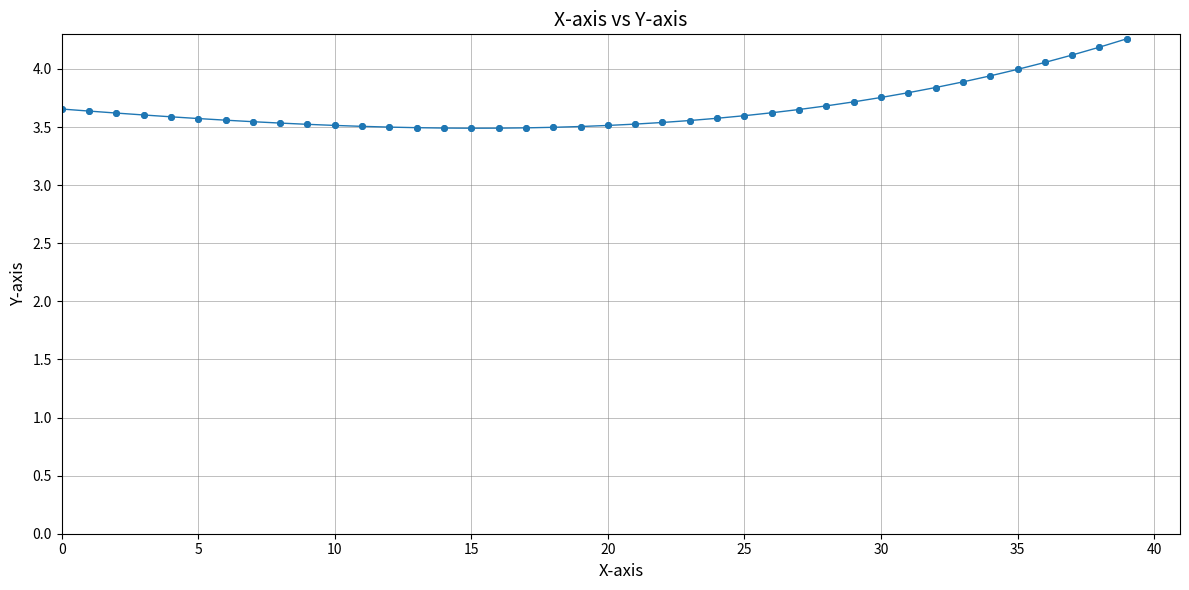

What is the maximum value shown in the chart?

4.3